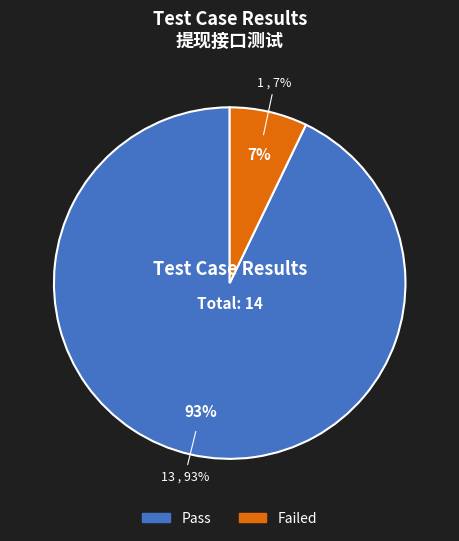

What is the majority slice?

Pass